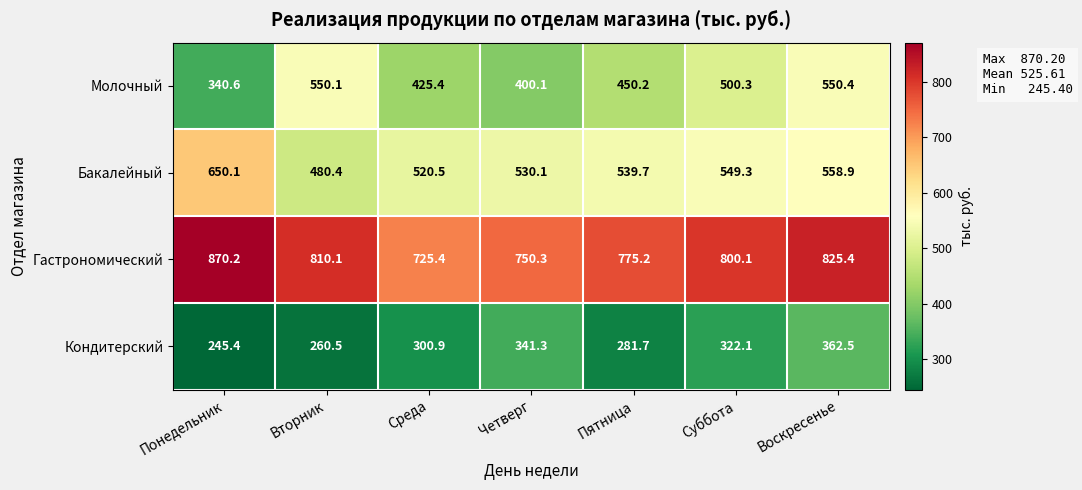

At which label is Молочный closest to 445?

Пятница